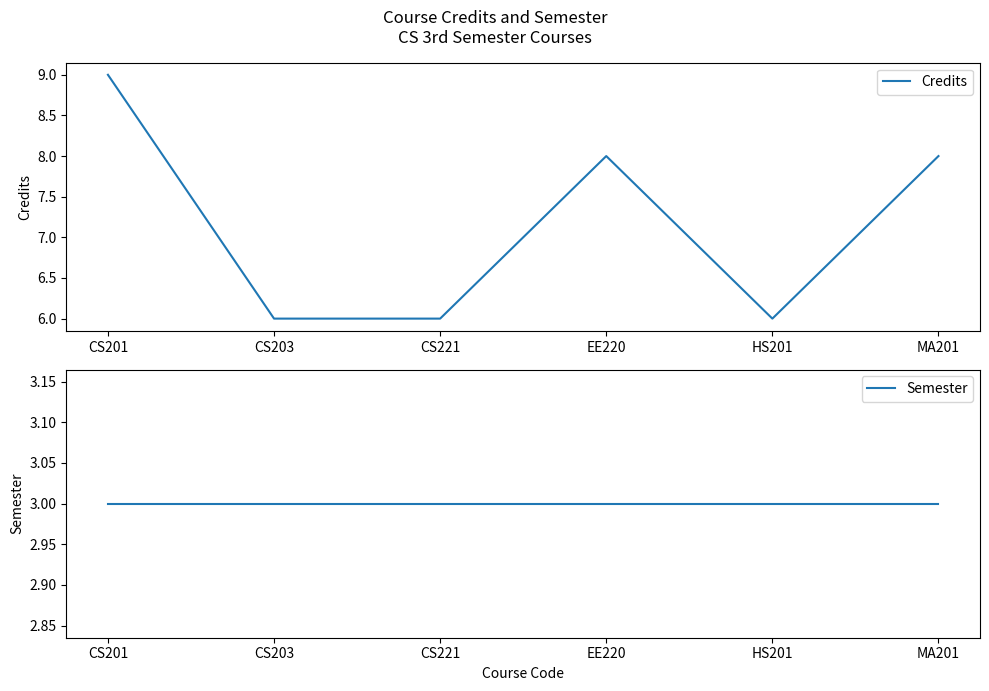

What is the difference between the maximum and minimum values in the Credits series?

3